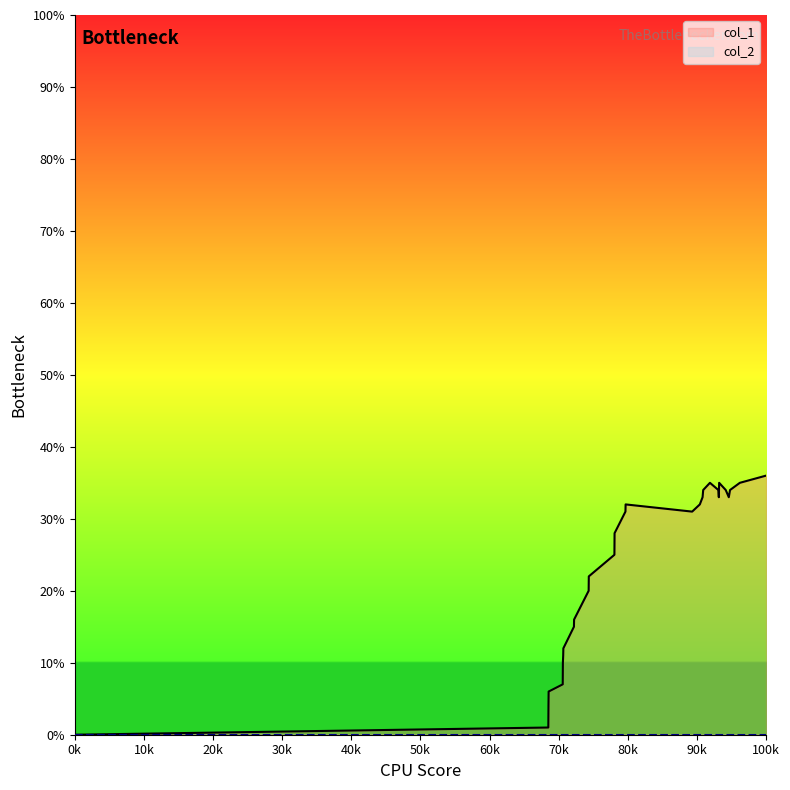

Which series has the widest spread of values?

col_1